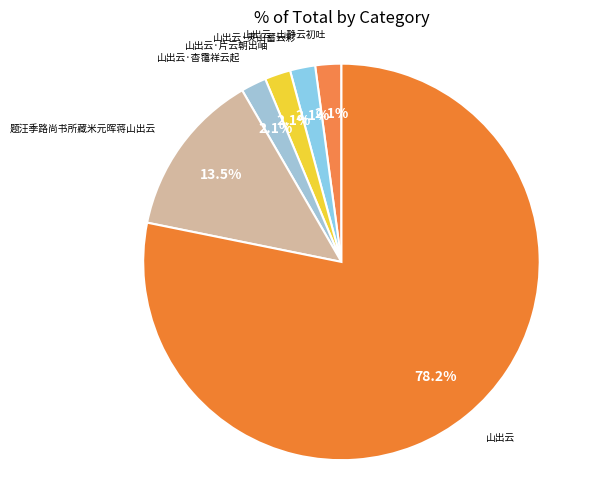

What is the largest slice in the pie chart?

山出云